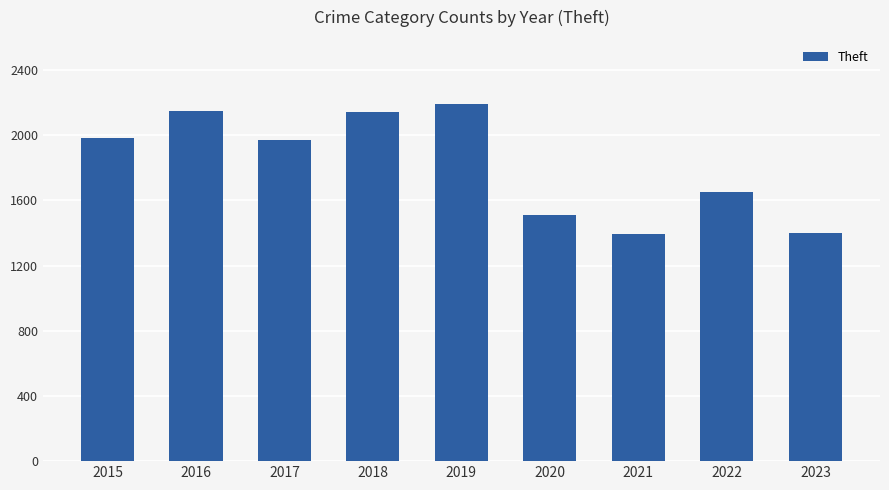

What is the smallest value displayed?

1392